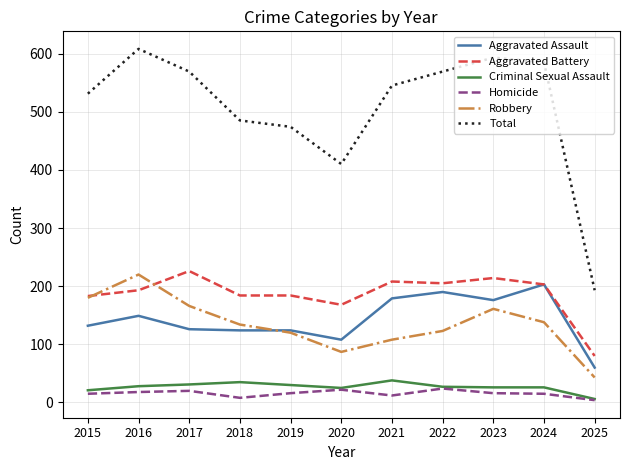

At 2016, list the series in order from smallest to largest.

Homicide, Criminal Sexual Assault, Aggravated Assault, Aggravated Battery, Robbery, Total